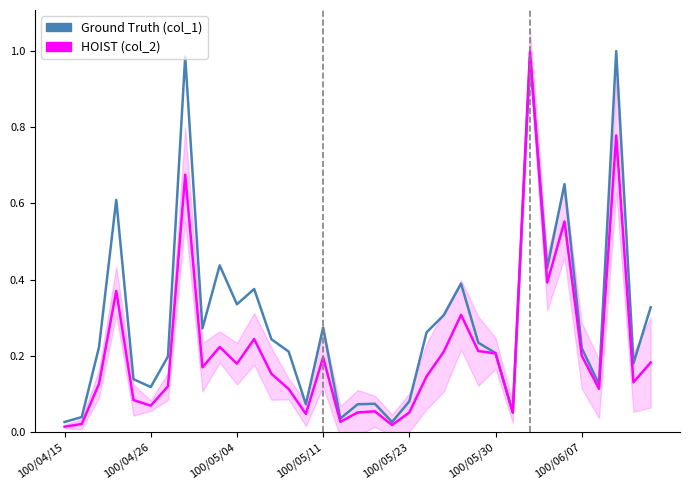

At which label is Ground Truth (col_1) closest to 0?

100/04/15